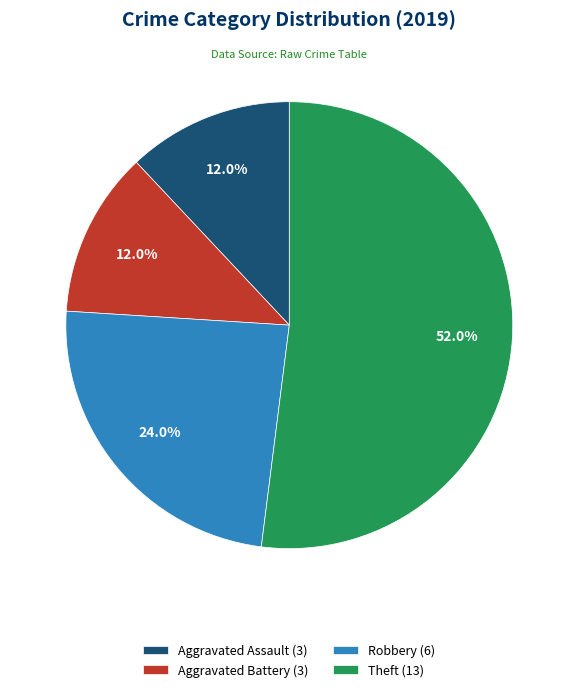

Between Theft (13) and Aggravated Battery (3), which is larger?

Theft (13)